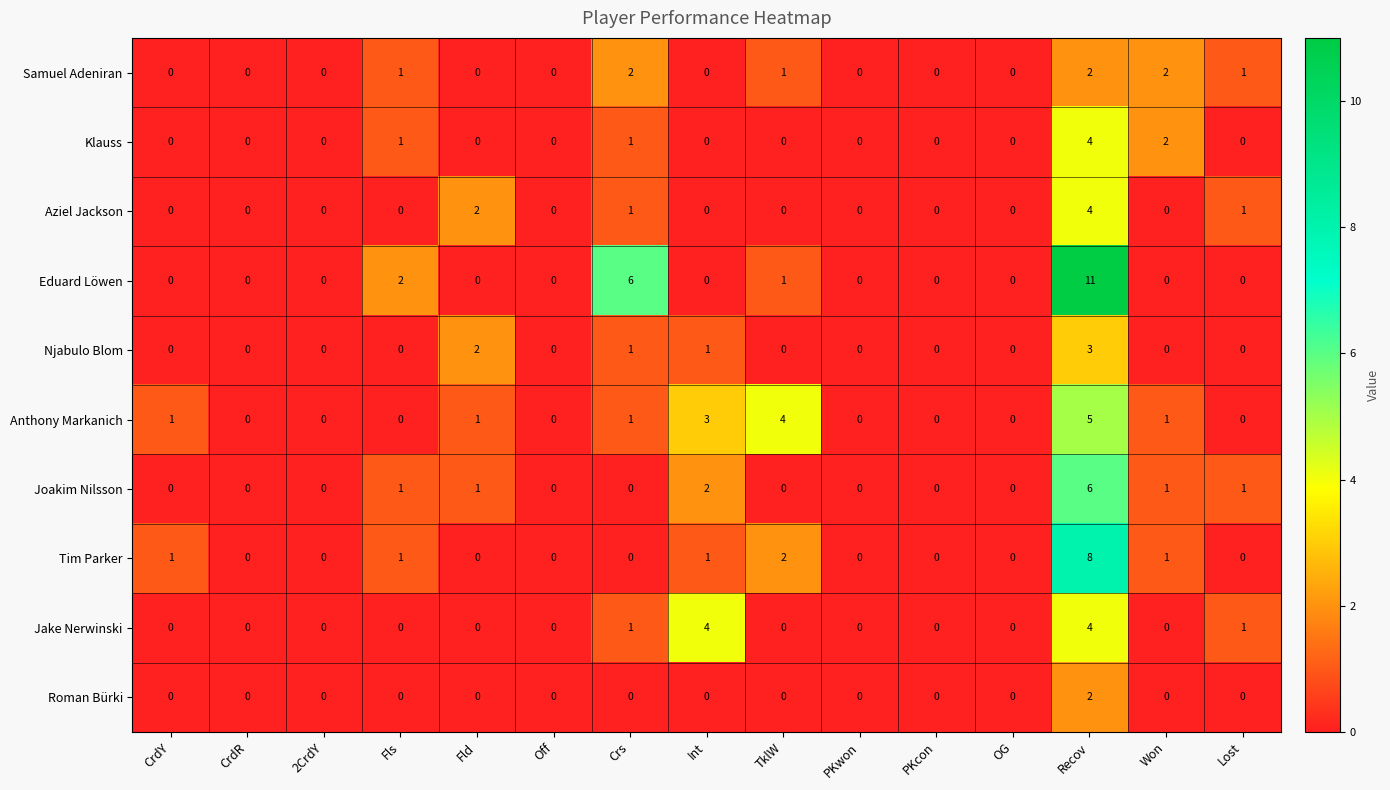

The Jake Nerwinski series shows 4 at Recov. True or false?

True